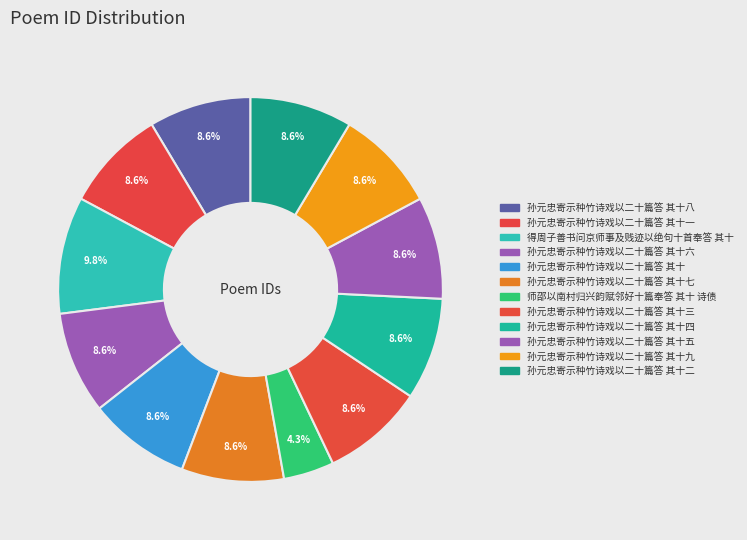

How many segments does this pie chart have?

12